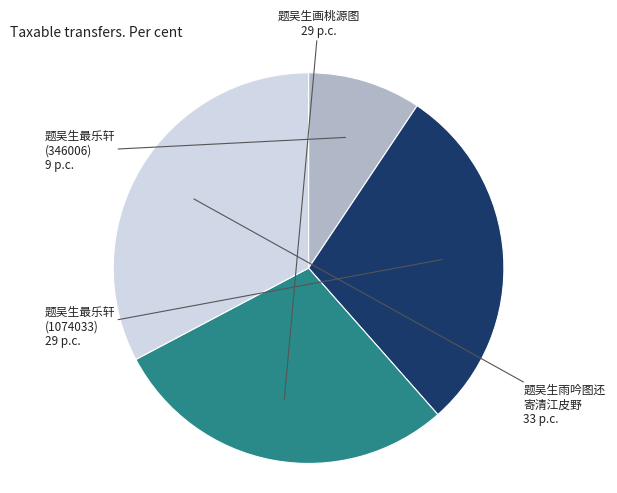

Is there a majority slice in this chart?

No